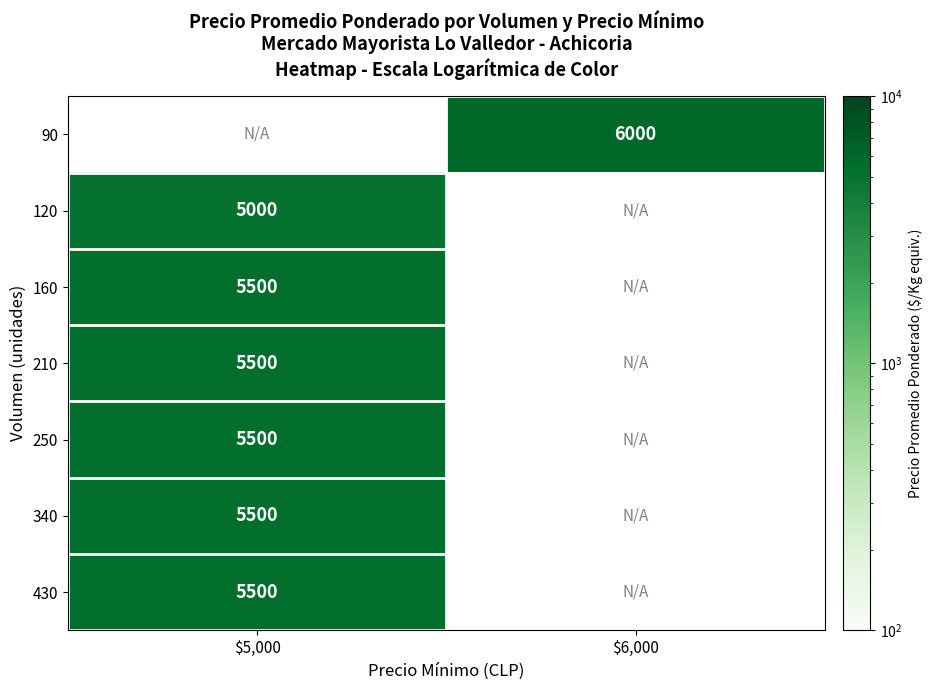

What is the greatest value displayed?

6000.0